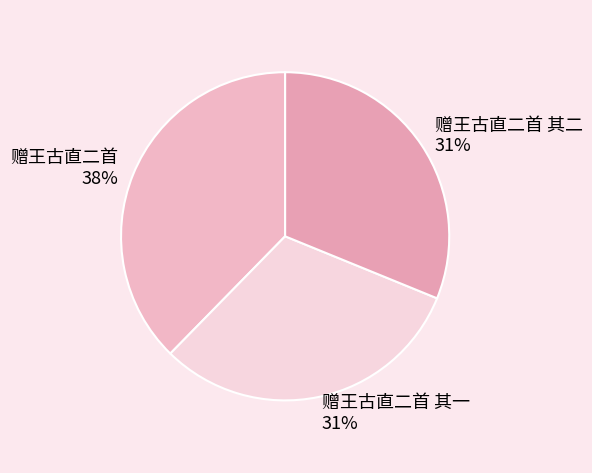

To the nearest percent, what is the average slice percentage?

33%